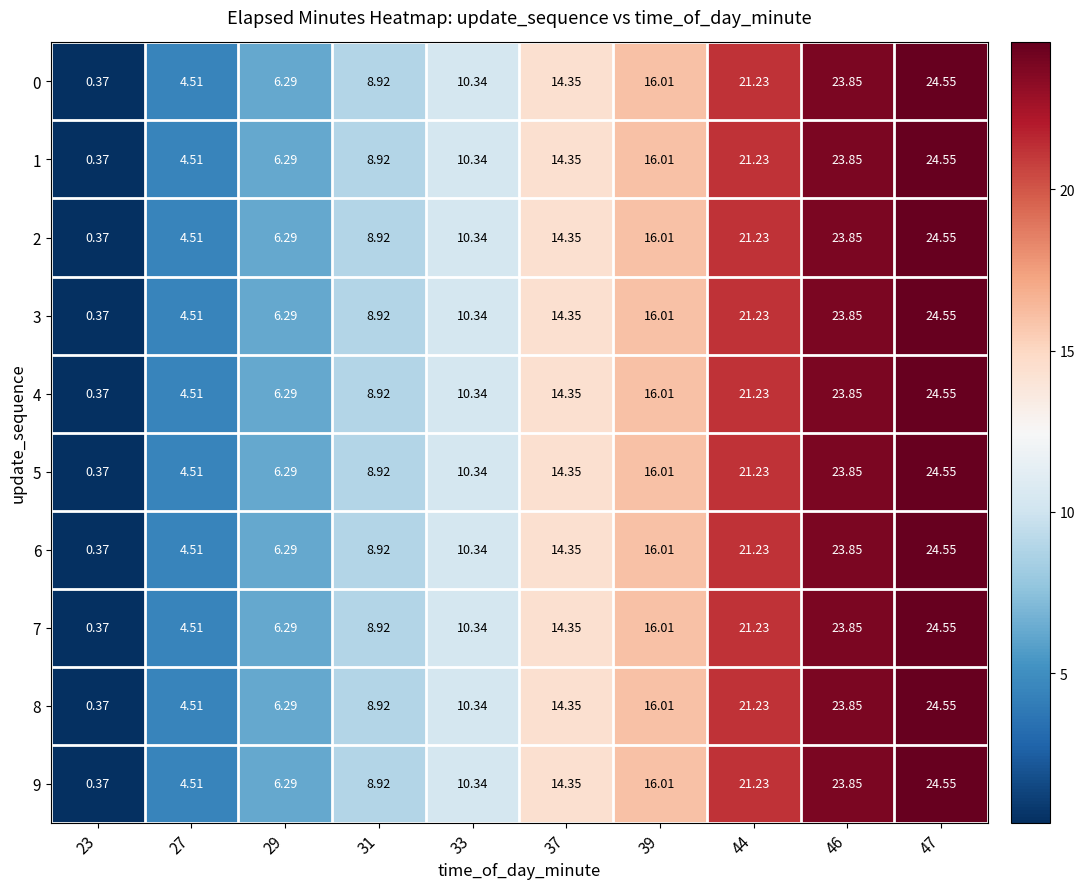

Is the value of 2 at 44 greater than the value of 0 at 27?

Yes